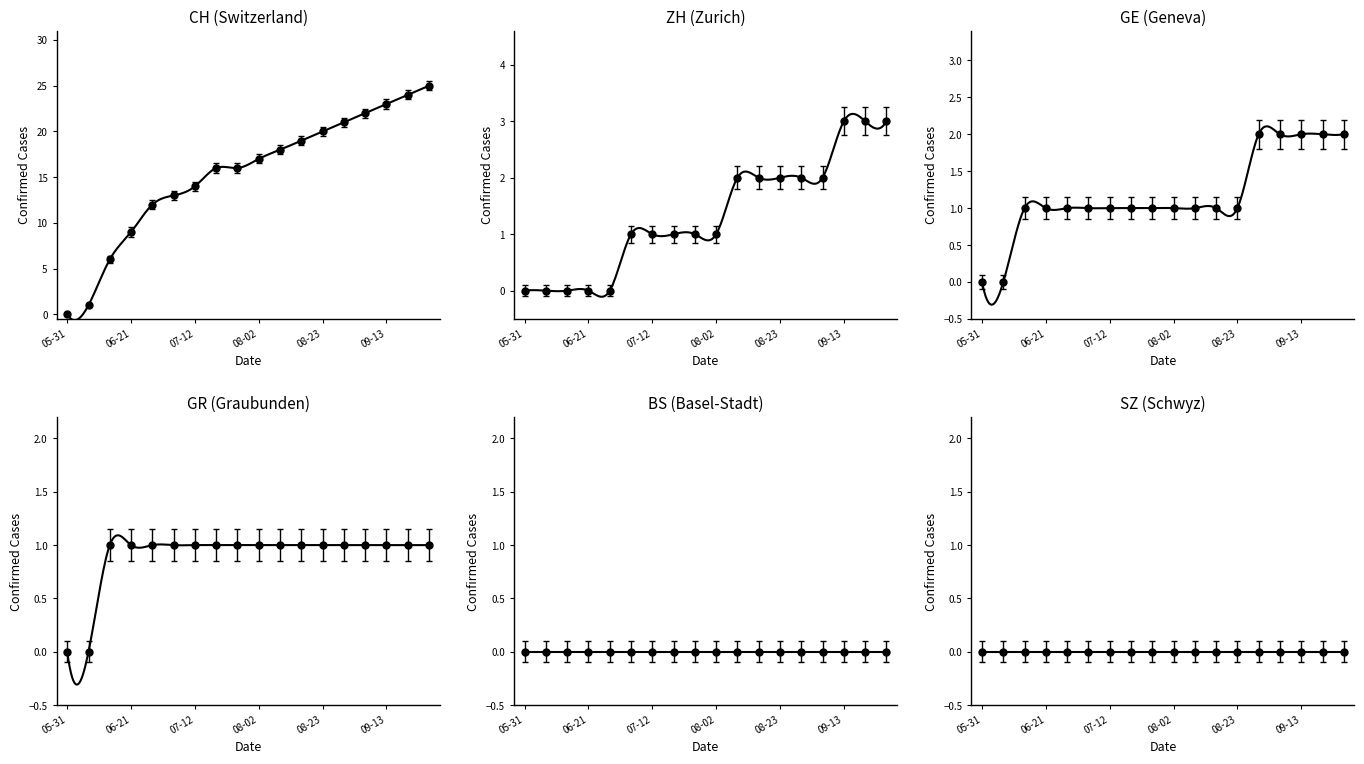

At which category is the sum across all series the highest?

2020-09-27